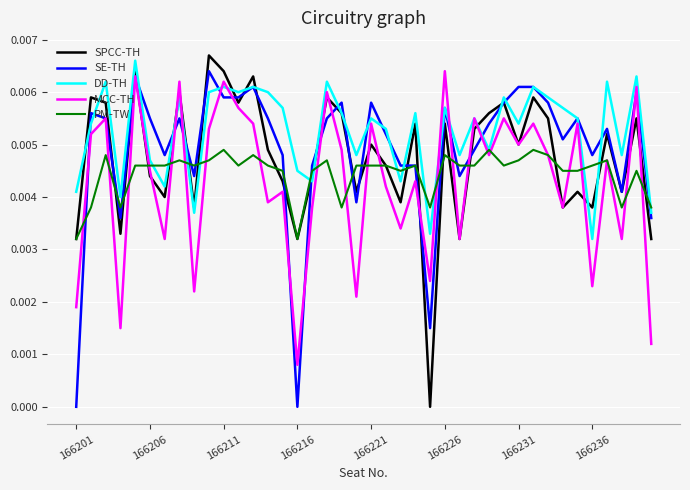

Which series has the largest total across all categories?

DD-TH